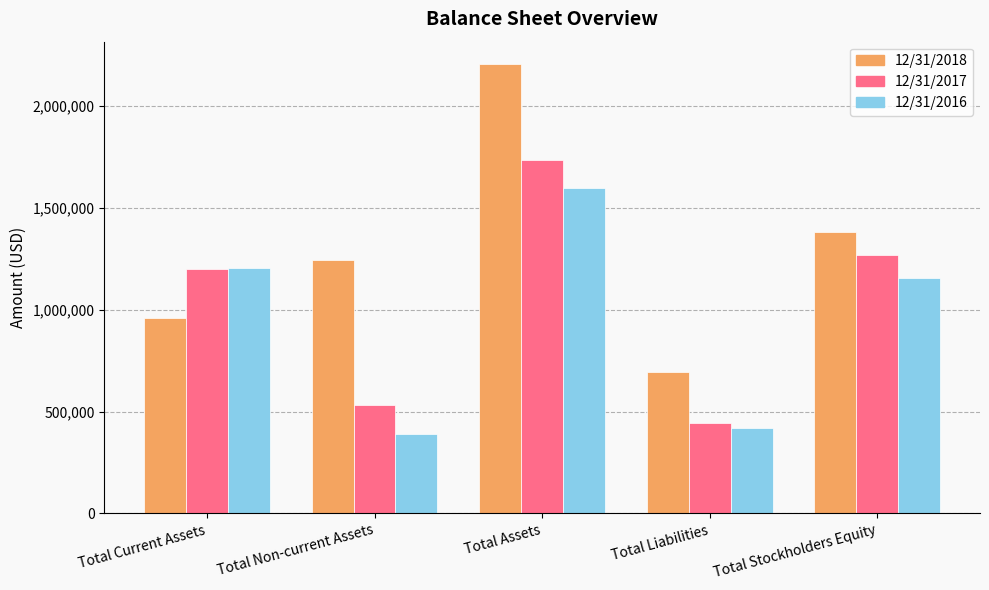

List the series in order of their overall mean, lowest first.

12/31/2016, 12/31/2017, 12/31/2018